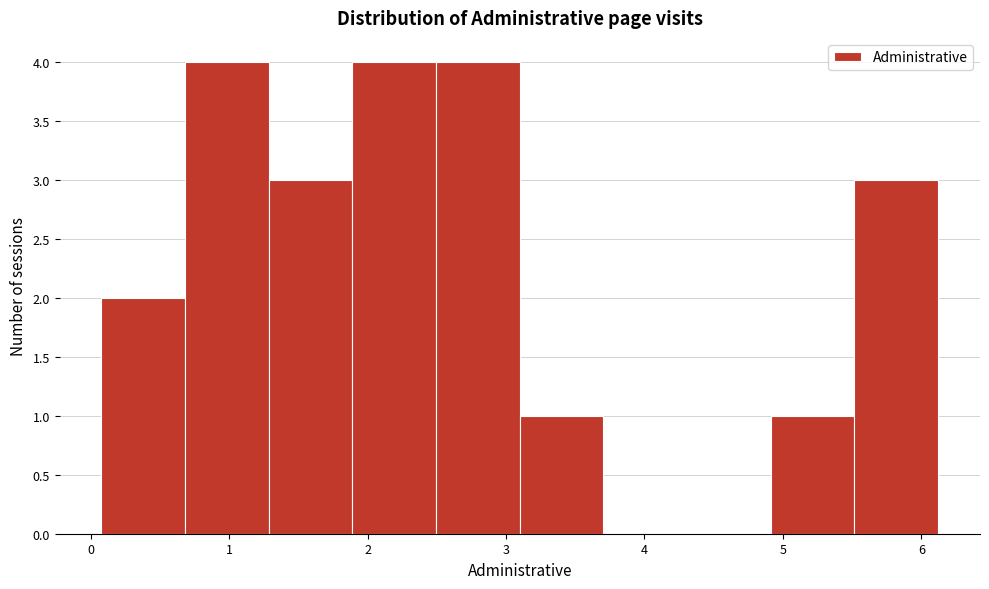

Reading left to right, list every bar in this chart as the range it spans on the x-axis followed by its height. Neither the bar edges nor the heights are printed on the chart, so give them approximately, as read against the axes.

0.1 to 0.7: 2
0.7 to 1.3: 4
1.3 to 1.9: 3
1.9 to 2.5: 4
2.5 to 3.1: 4
3.1 to 3.7: 1
3.7 to 4.3: 0
4.3 to 4.9: 0
4.9 to 5.5: 1
5.5 to 6.1: 3